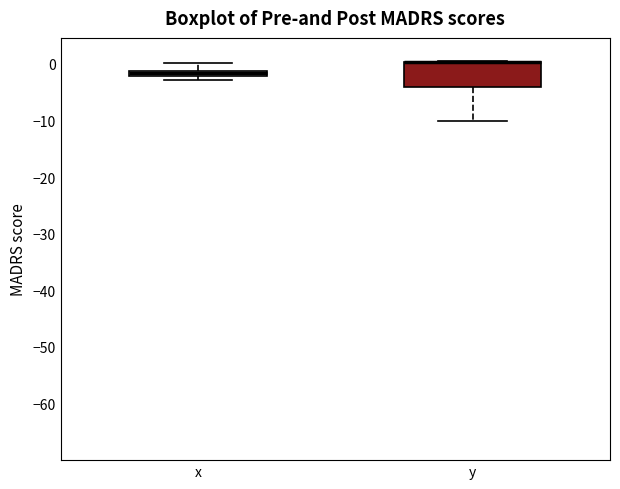

Comparing the boxes themselves (not the whiskers), which one is the tallest?

y